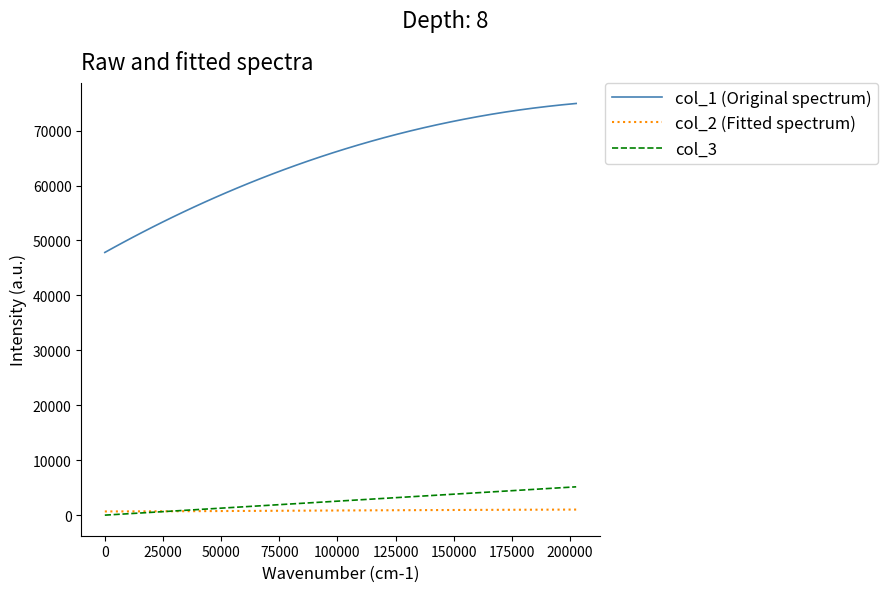

Rank the series by their maximum value, from highest to lowest.

col_1 (Original spectrum), col_3, col_2 (Fitted spectrum)